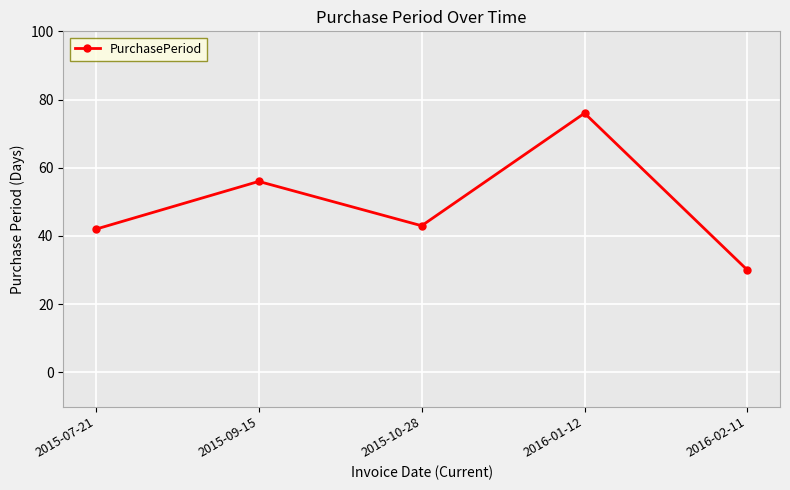

Rank the categories by value from highest to lowest.

2016-01-12, 2015-09-15, 2015-10-28, 2015-07-21, 2016-02-11